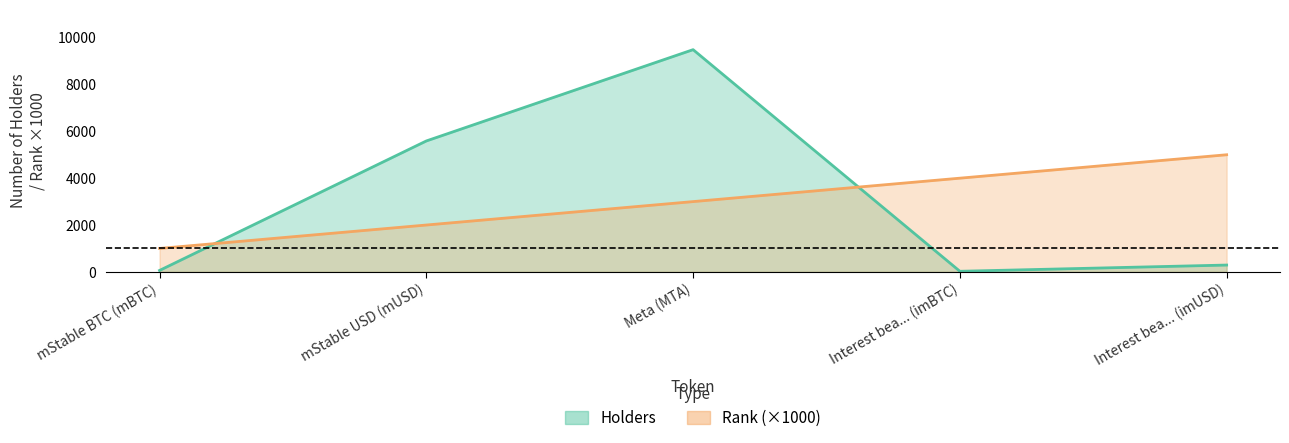

True or false: Rank has more than 0 points higher than both neighbors.

False